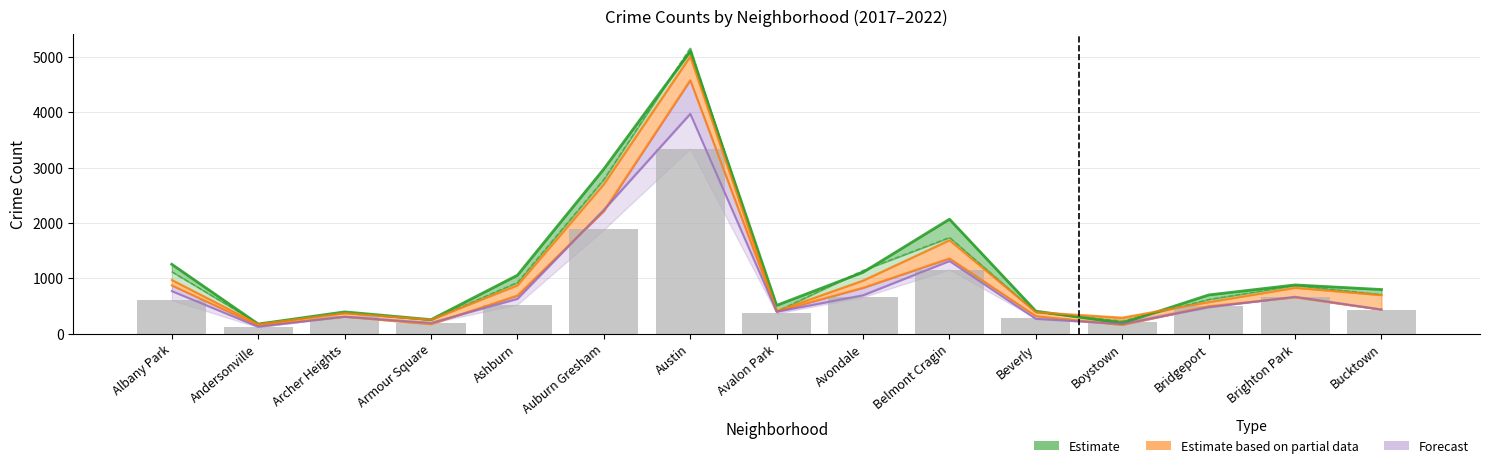

What is the change in value from Andersonville to Avondale?

+547